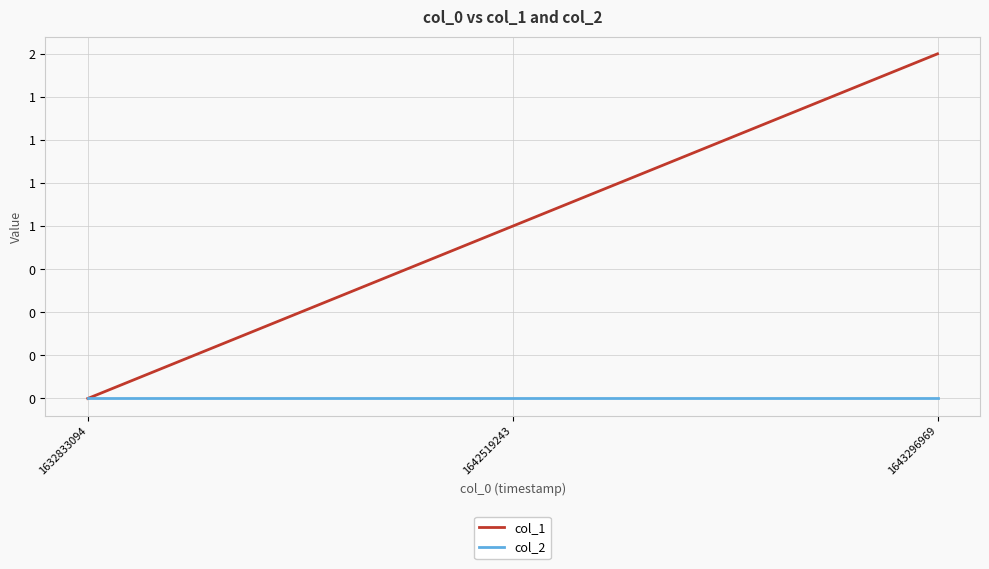

The value of col_2 at 1642519243 is 0. True or false?

True